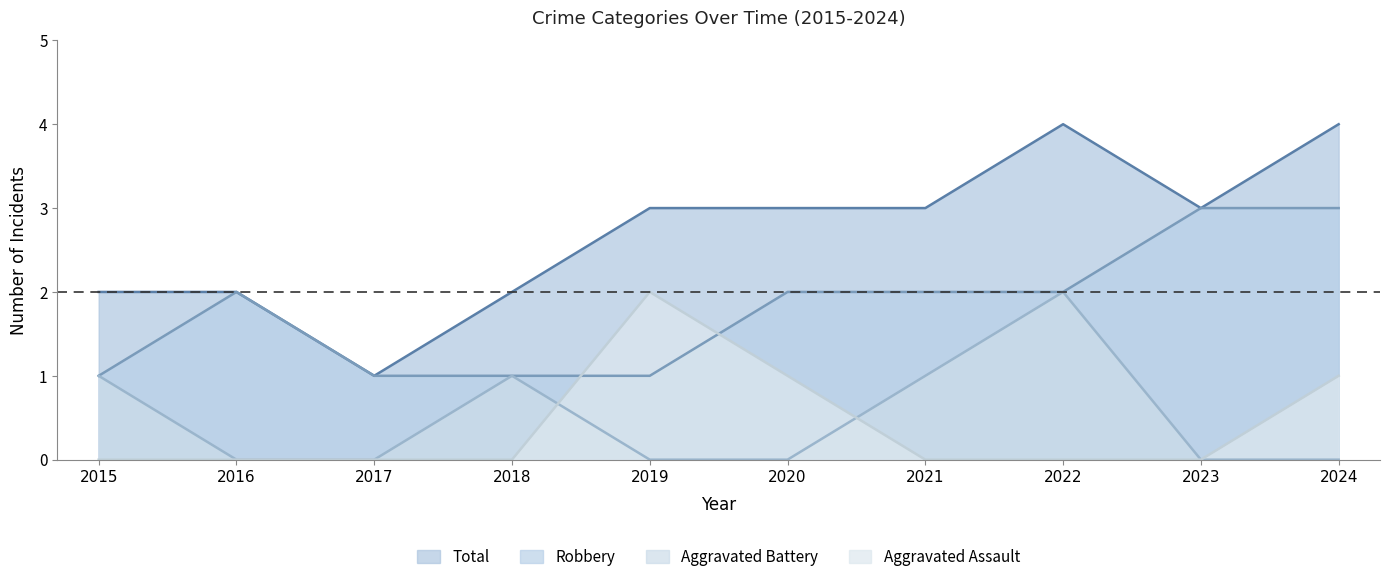

At how many categories does at least one series exceed 0?

10